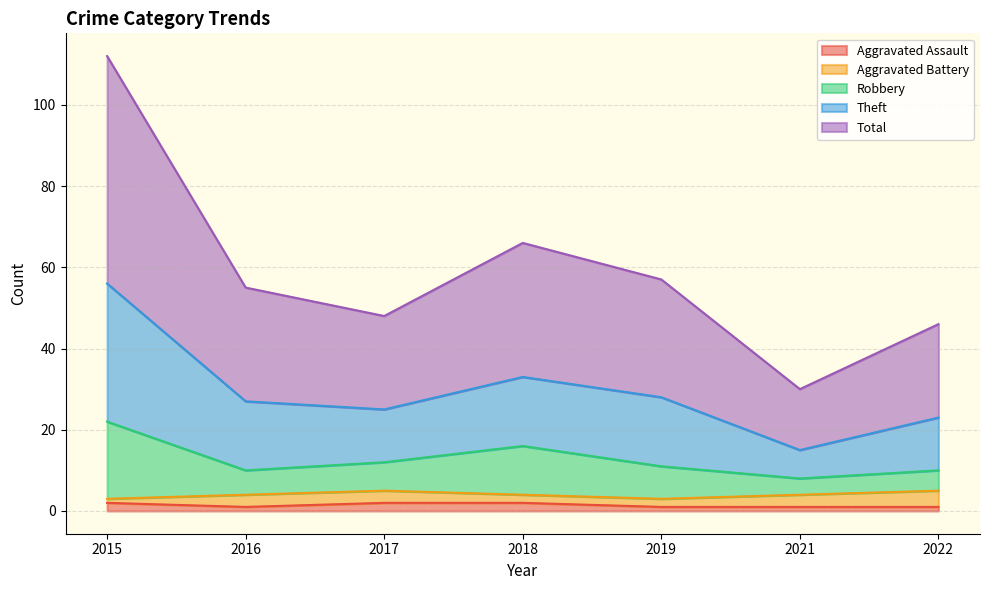

How many values in the Robbery series are below 11?

3